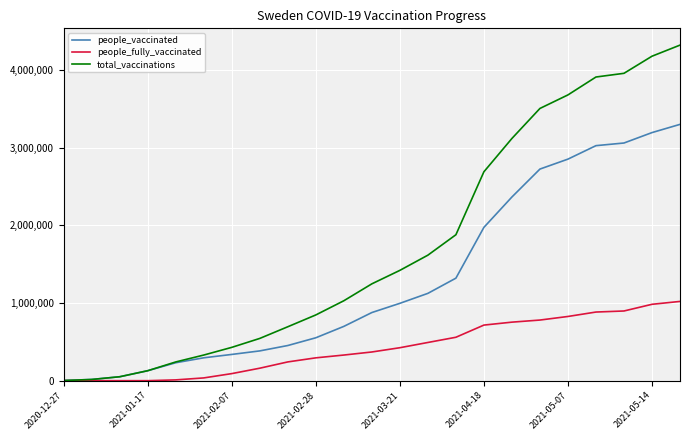

Which series has the widest spread of values?

total_vaccinations